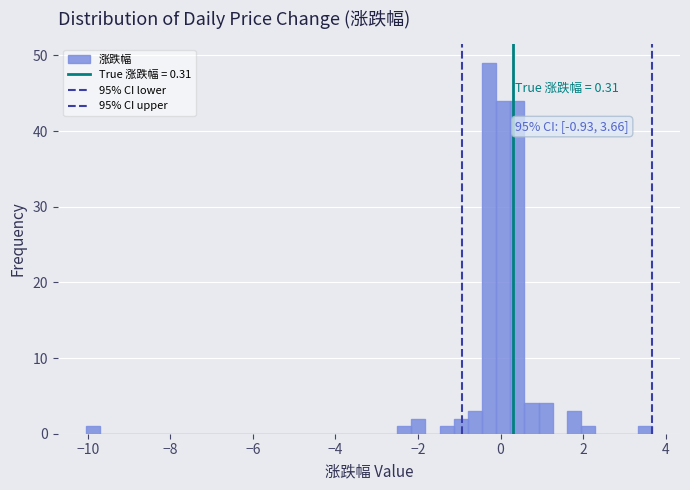

Around what value on the x-axis is the tallest bar? Give the approximate position of its centre, as read against the axis.

-0.2